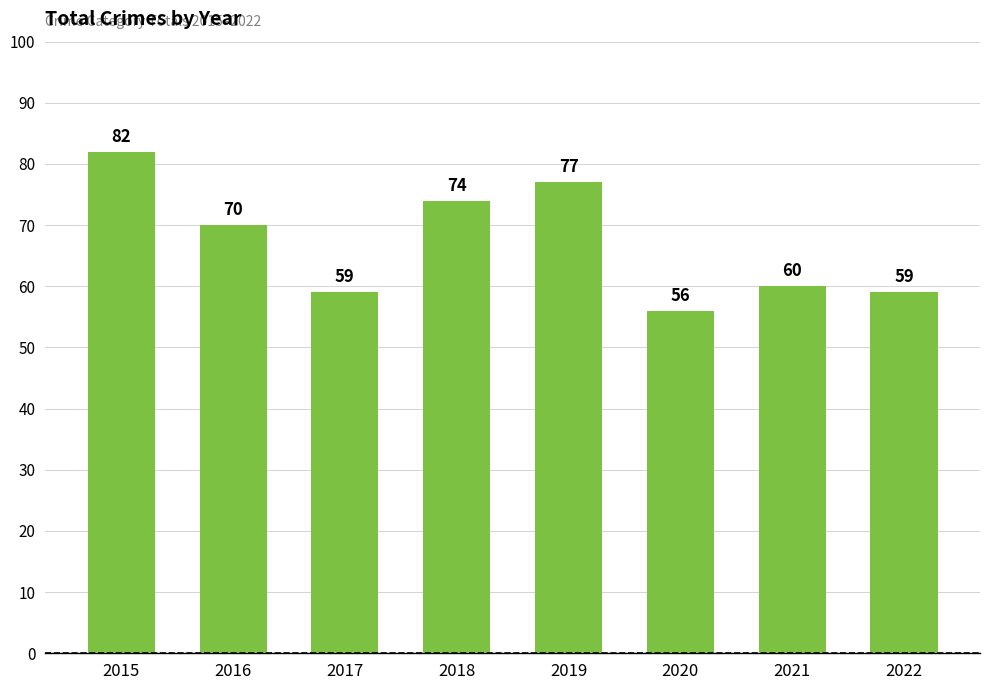

At which label is the value closest to 69?

2016